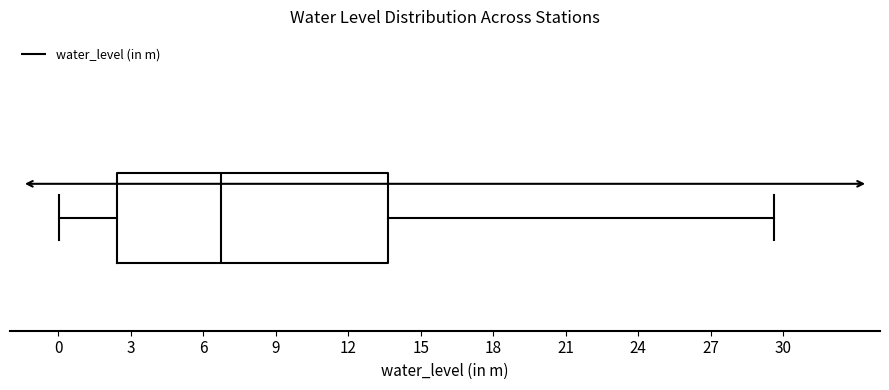

Transcribe this box plot: give where the median line is, the range the box spans, and where the two whiskers end, as read against the x-axis. The values are not printed on the chart, so give them approximately, as read against the axis.

median 7.0, box 2.5 to 13.5, whiskers 0.0 to 29.5